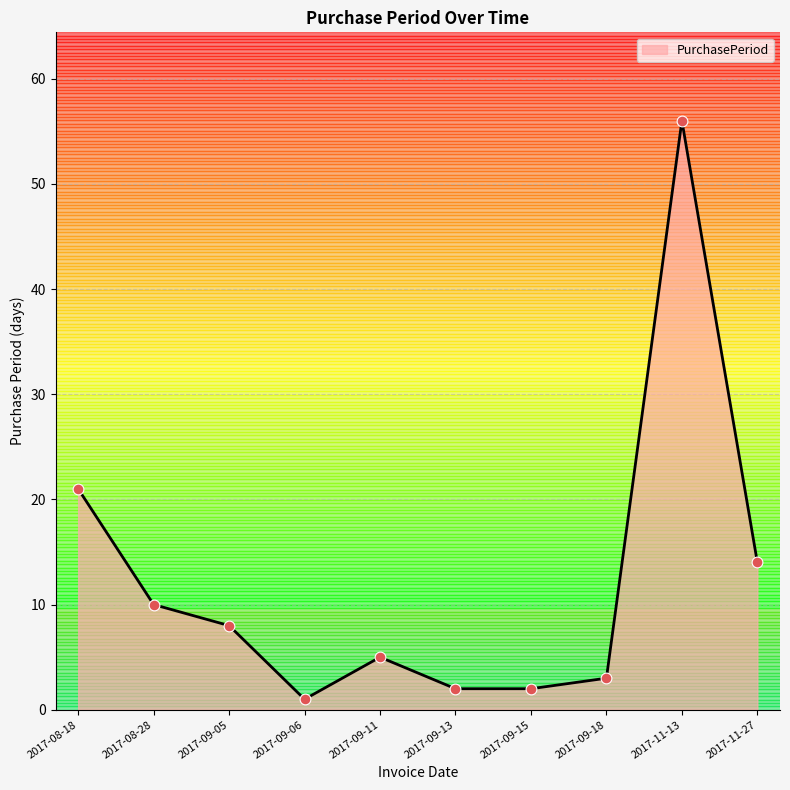

What is the change in value from 2017-09-15 to 2017-11-27?

+12